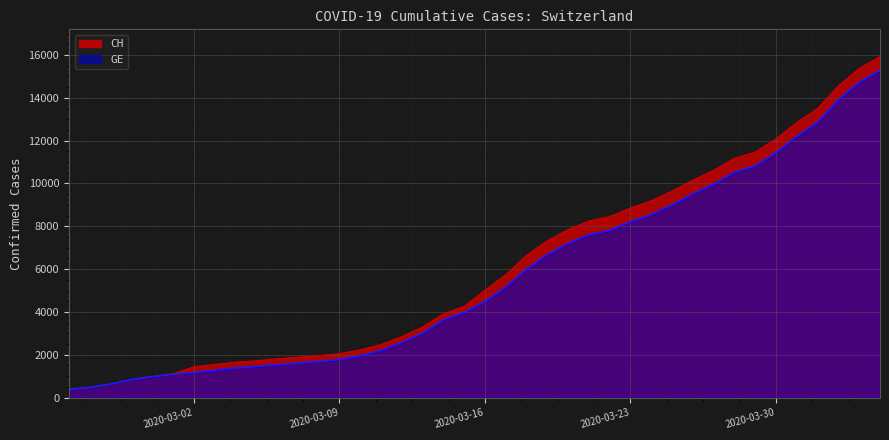

What is the approximate value of CH at 2020-04-02, to the nearest 100?

14600